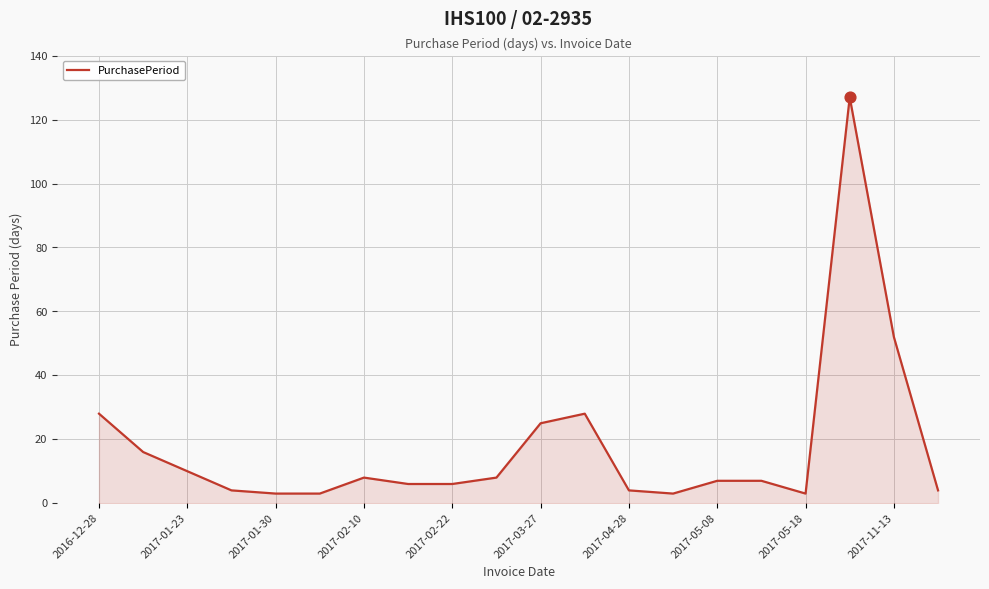

What is the difference between the maximum and minimum values?

124